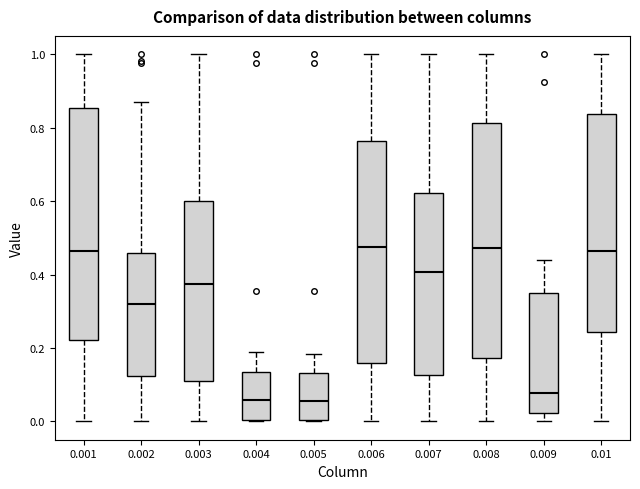

Where does the median line of the box at x = 0.006 sit on the y-axis? The values are not printed on the chart, so give them approximately, as read against the axis.

0.48